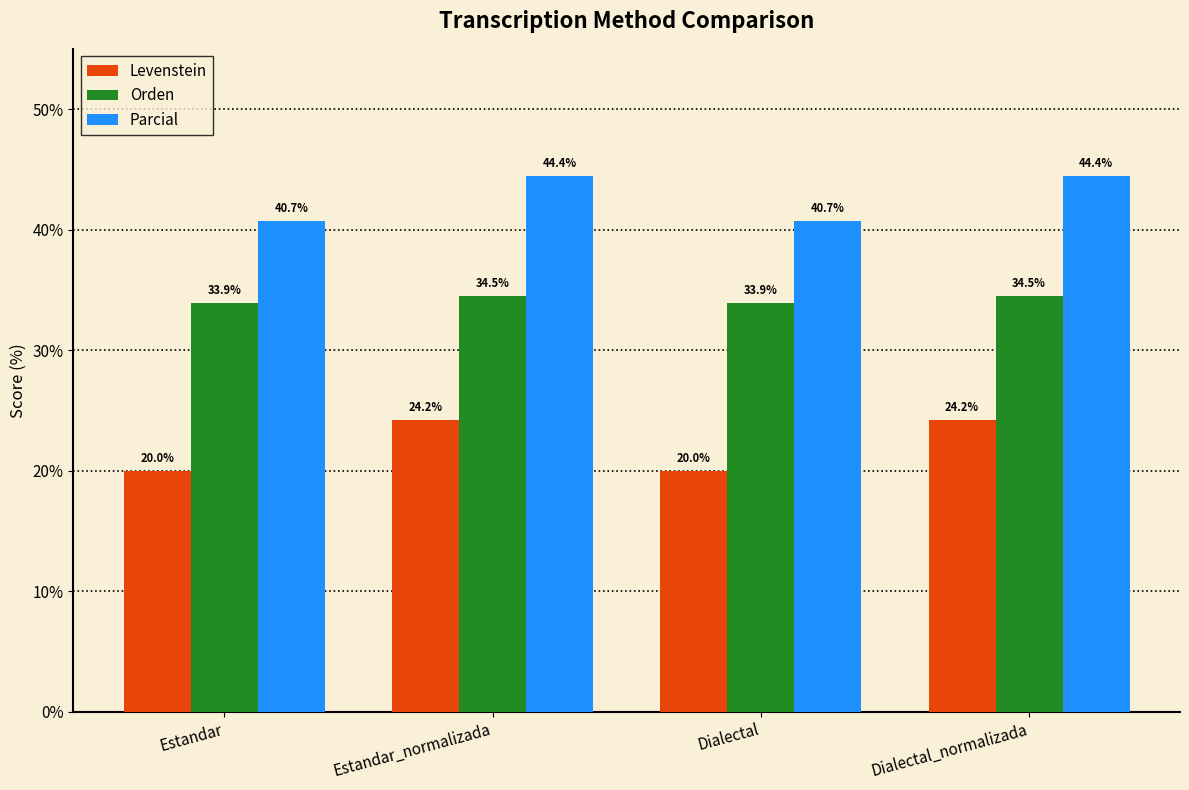

Count the number of data series in this chart.

3